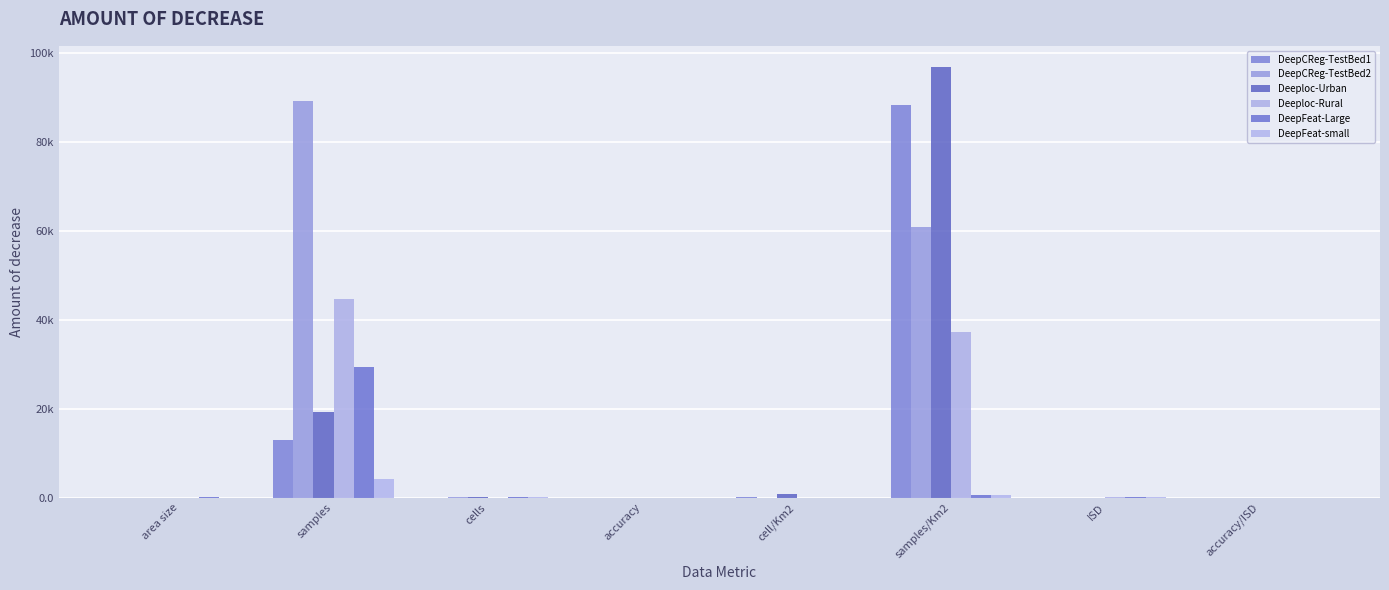

Does the chart contain stacked bars?

No